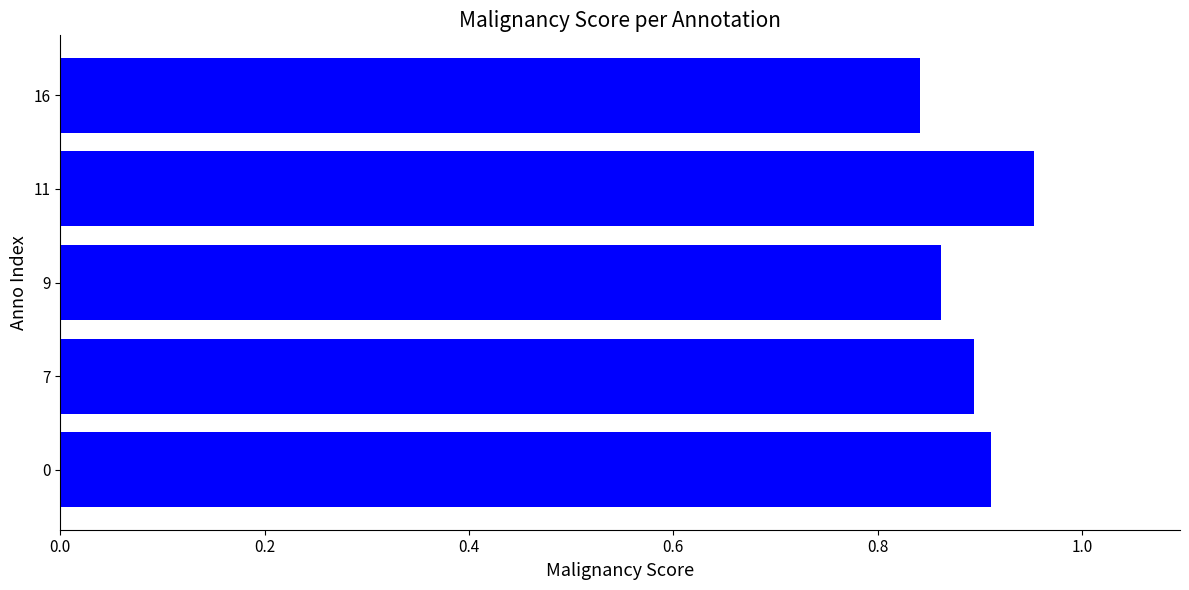

What is the sum of all values?

4.5